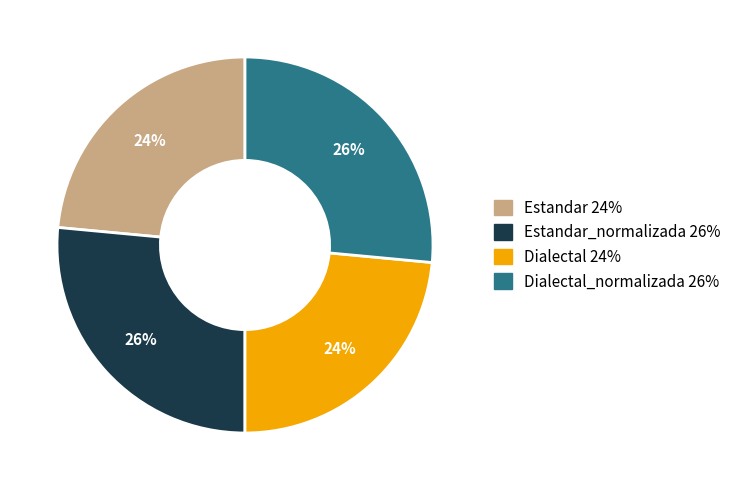

How many slices are in this pie chart?

4